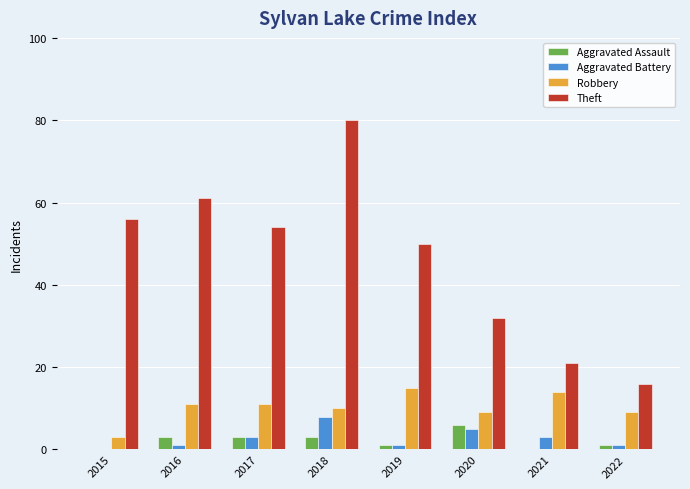

Which series changed the most between 2016 and 2017?

Theft